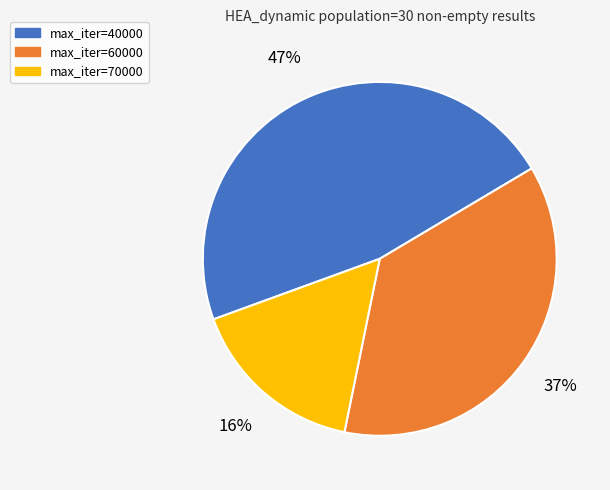

How many segments does this pie chart have?

3